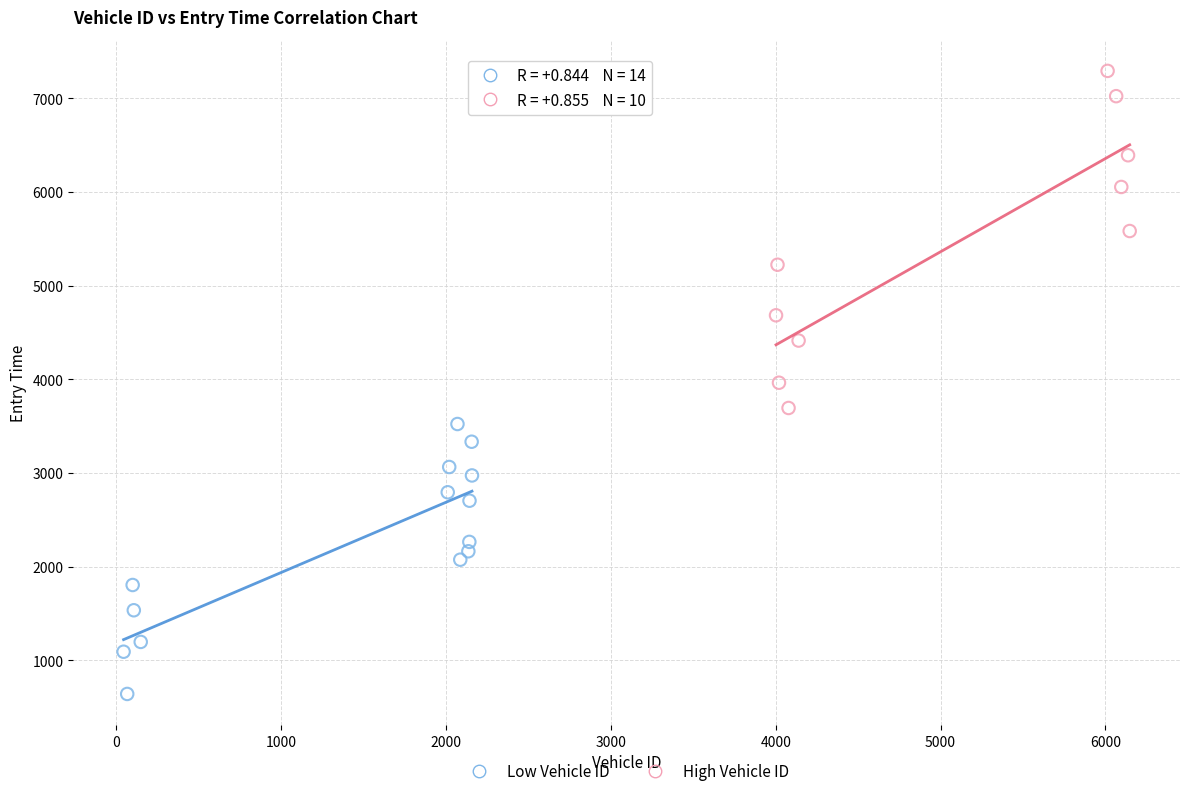

Which series contains the lowest Y value?

Low Vehicle ID